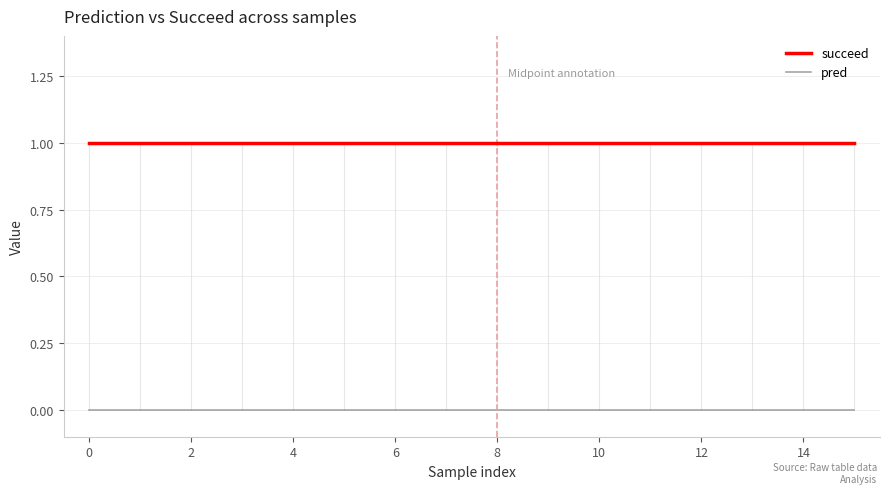

Which series has the largest total across all categories?

succeed